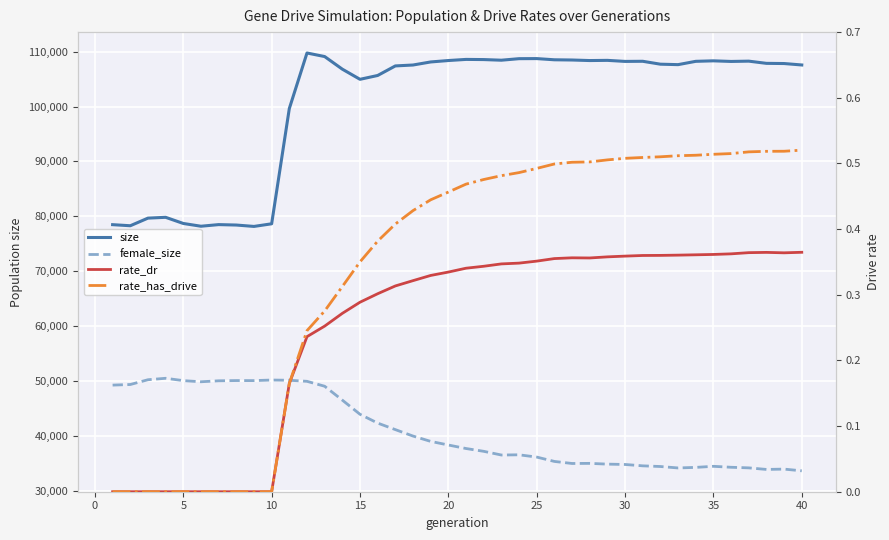

The value of rate_dr at 11 is 0.4. True or false?

False